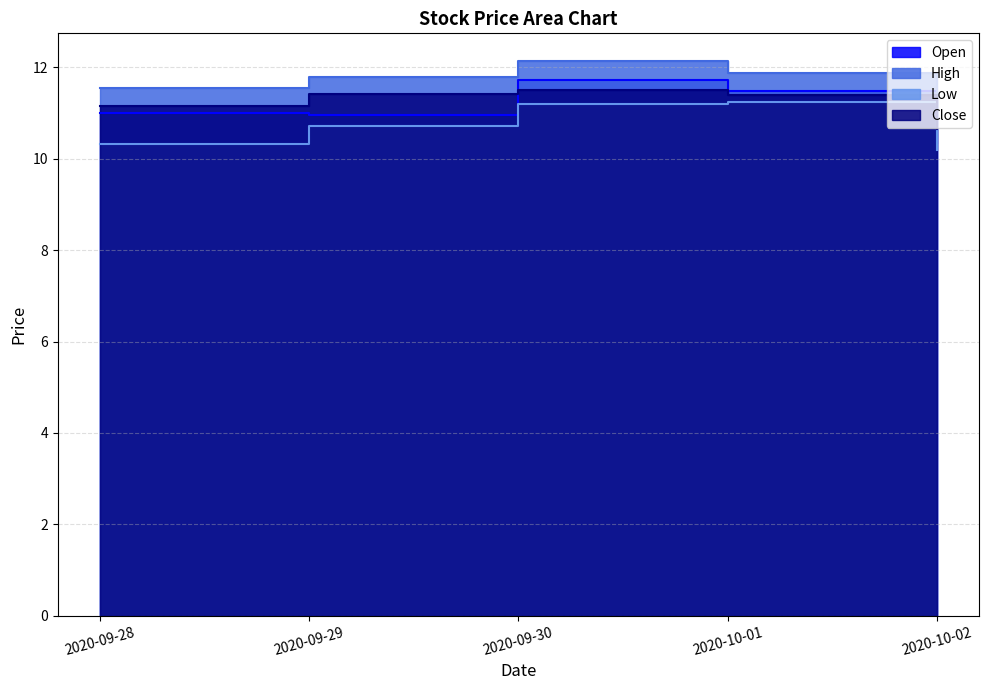

What is the average value of the Open series?

11.1